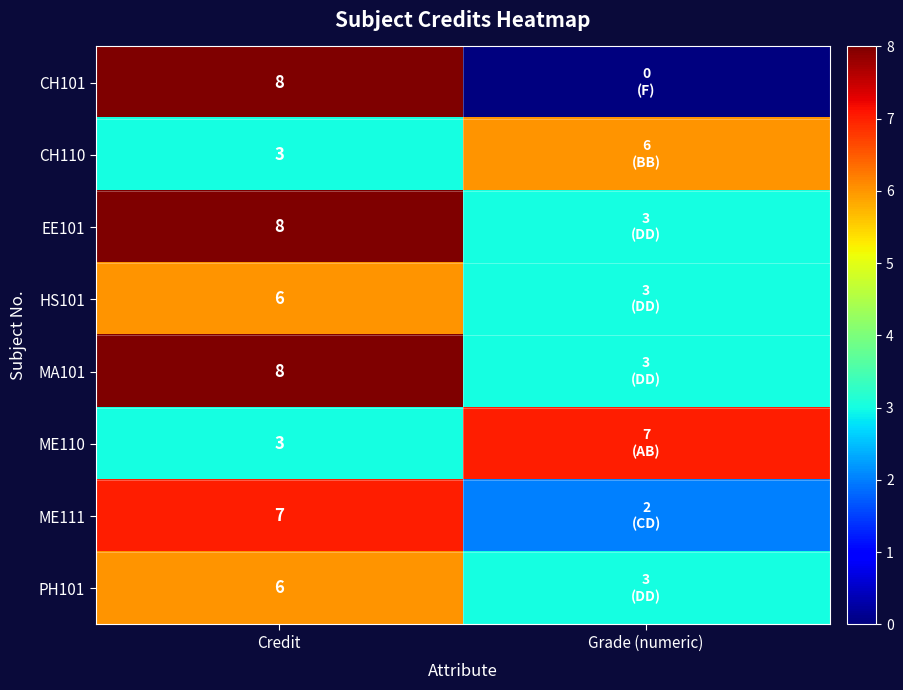

Is it true that PH101 equals 6 at Credit?

True